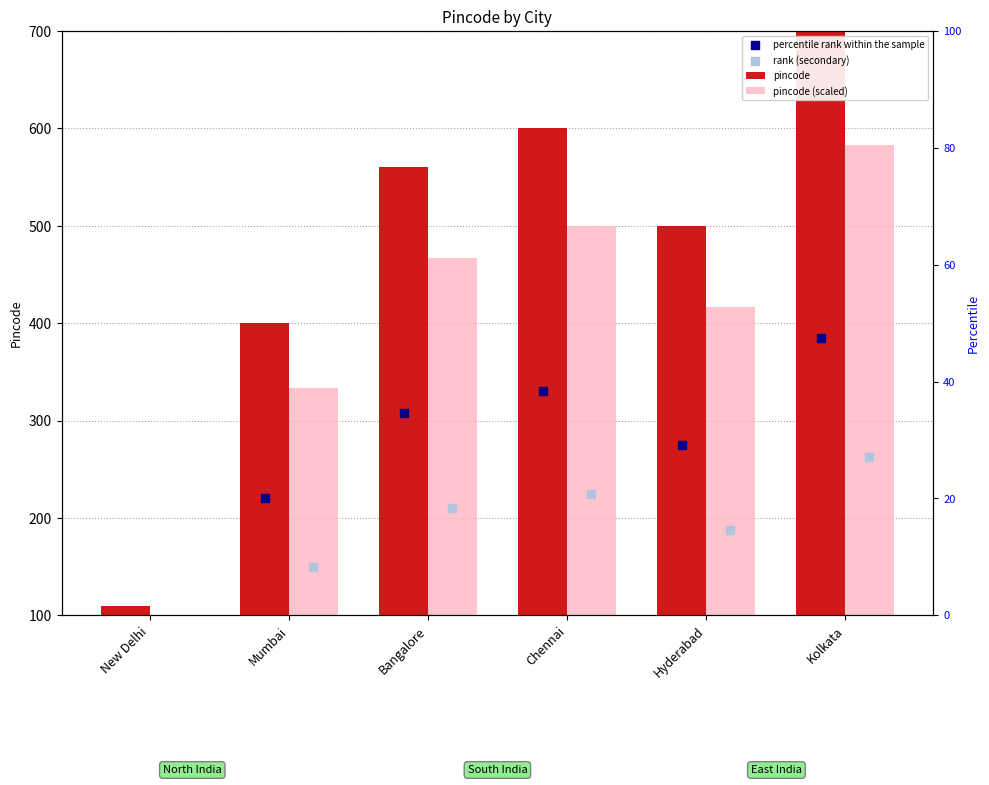

At how many categories does at least one series exceed 571?

2